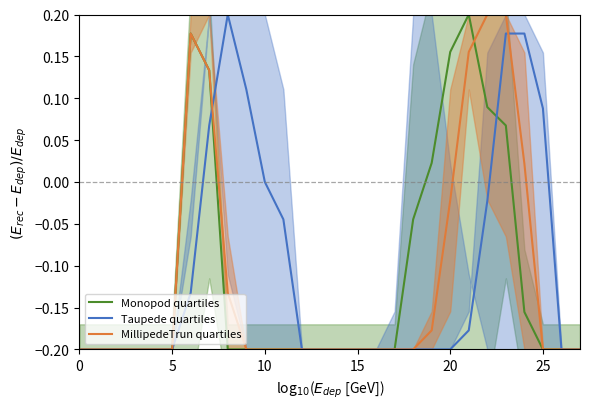

Is it true that MillipedeTrun quartiles equals -0.3 at 11?

False